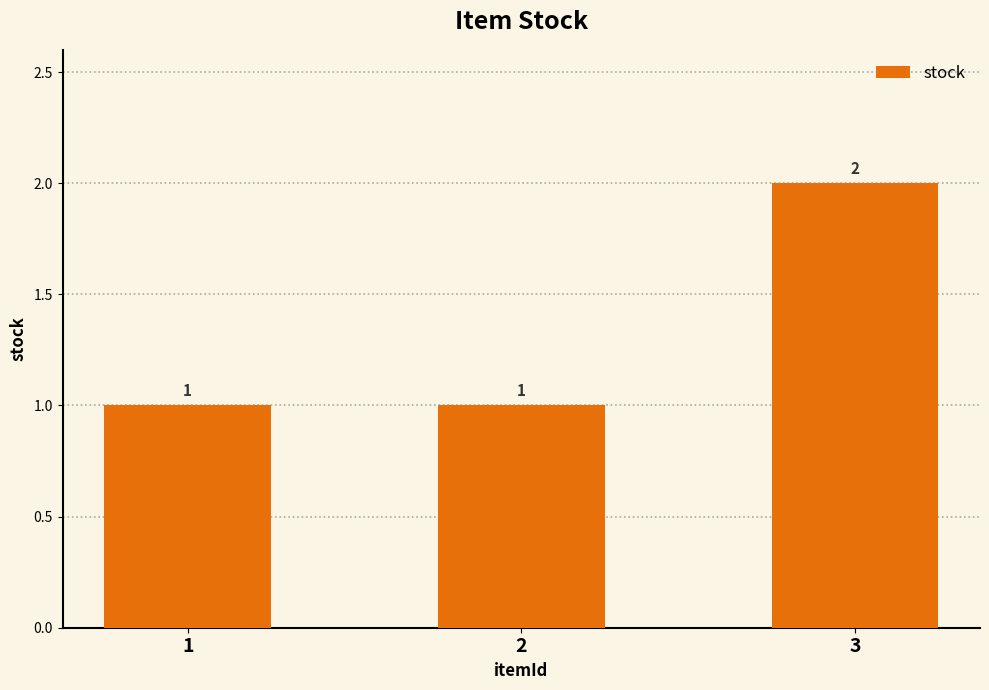

Count the values in the range 1 to 2.

3